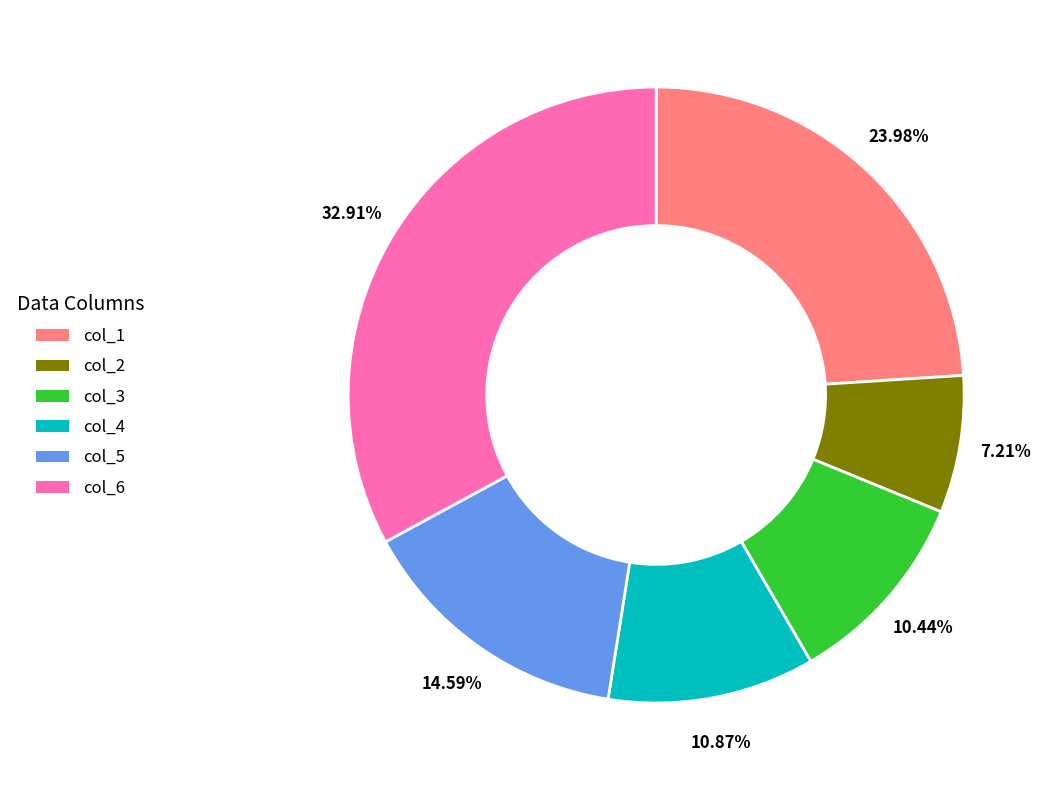

Does col_2 account for over 50% of the chart?

No